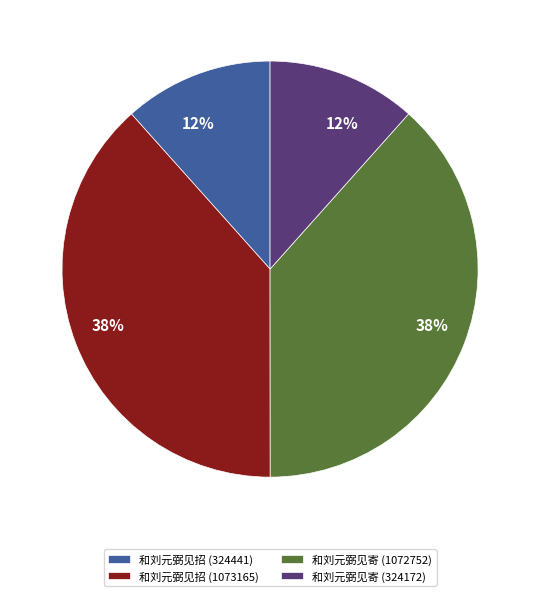

To the nearest percent, what is the average slice percentage?

25%